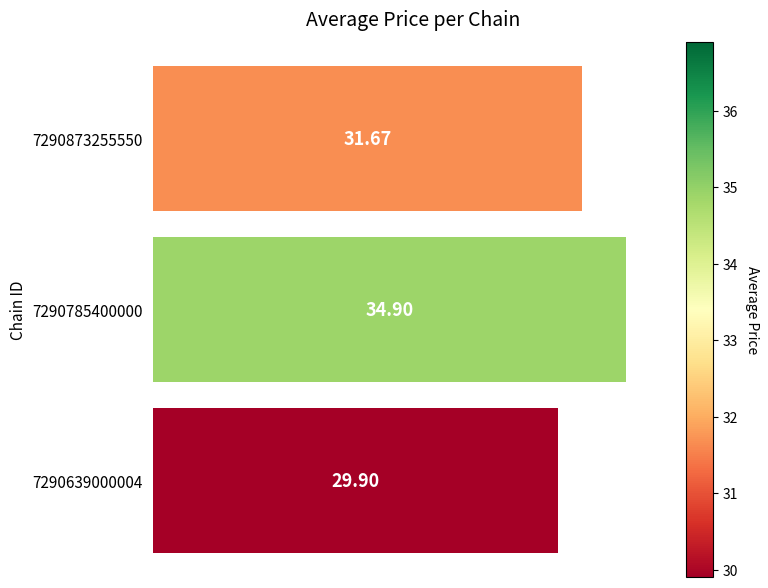

What is the average value?

32.2